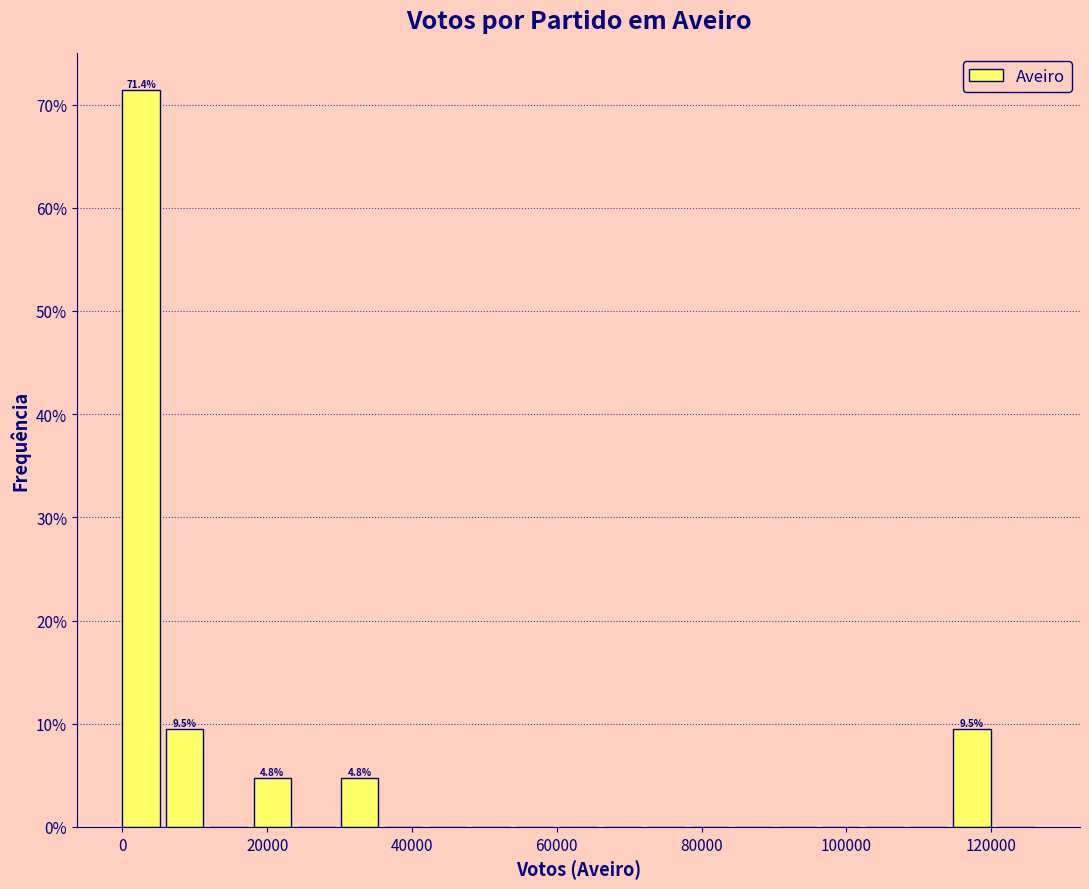

Read against the x-axis, roughly where is the centre of the tallest bar?

2000